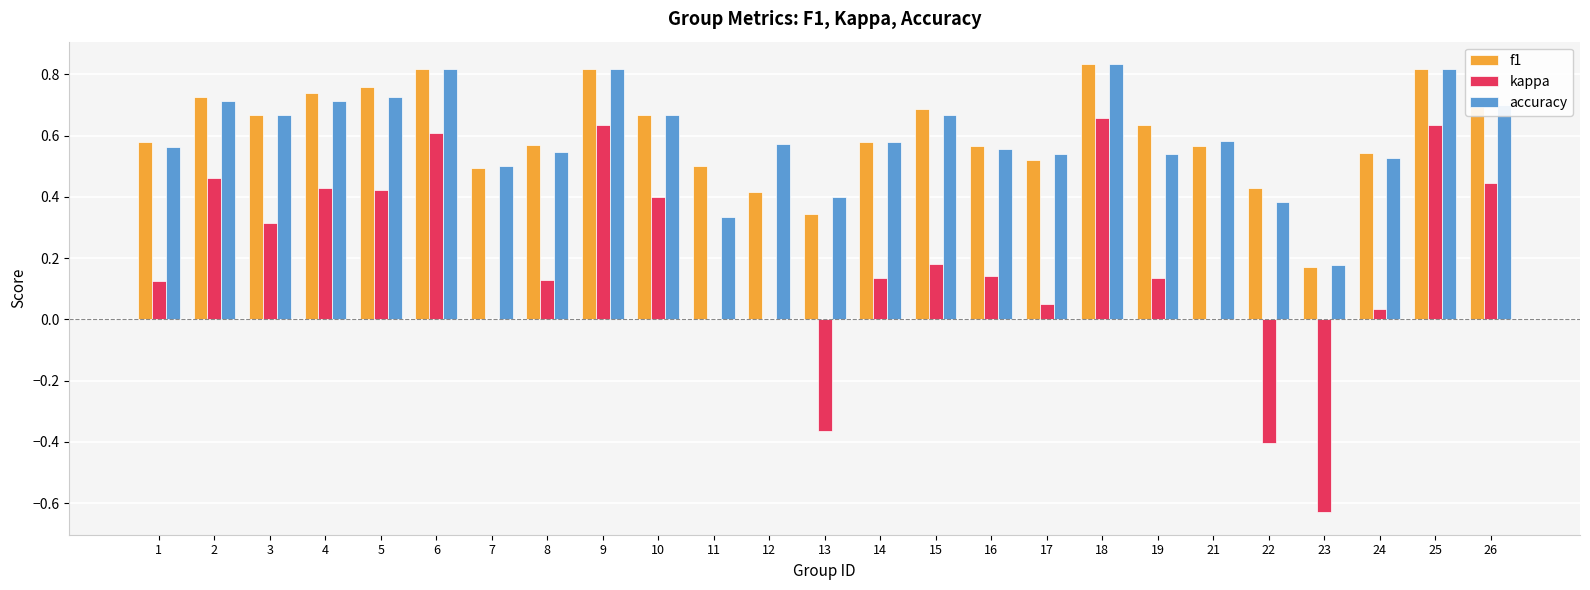

True or false: kappa has a value of 0.8 at 11.

False